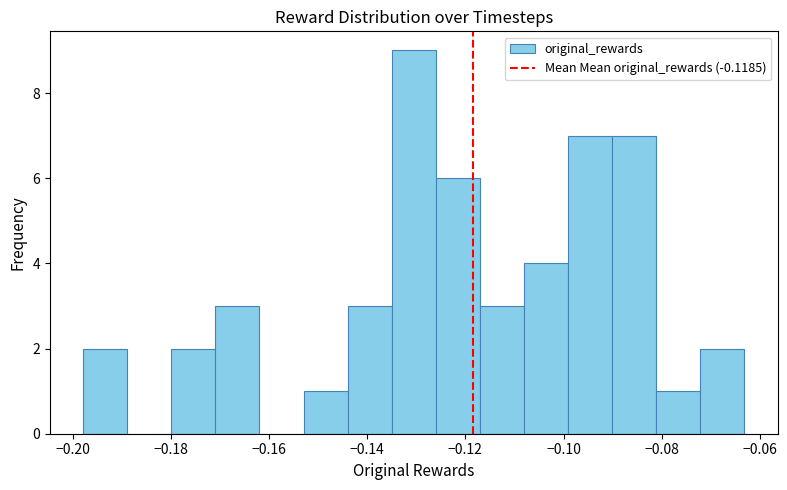

Reading left to right, transcribe this chart: for each bar, give the range it covers on the x-axis and its height. Neither the bar edges nor the heights are printed on the chart, so give them approximately, as read against the axes.

-0.198 to -0.188: 2
-0.188 to -0.180: 0
-0.180 to -0.170: 2
-0.170 to -0.162: 3
-0.162 to -0.152: 0
-0.152 to -0.144: 1
-0.144 to -0.134: 3
-0.134 to -0.126: 9
-0.126 to -0.118: 6
-0.118 to -0.108: 3
-0.108 to -0.100: 4
-0.100 to -0.090: 7
-0.090 to -0.082: 7
-0.082 to -0.072: 1
-0.072 to -0.064: 2